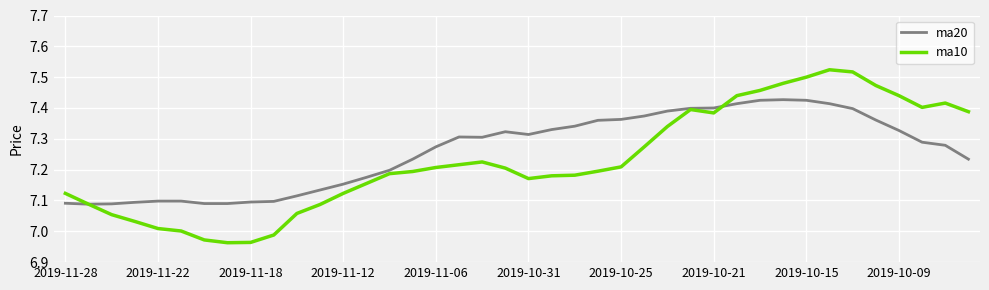

Which series has the widest spread of values?

ma10